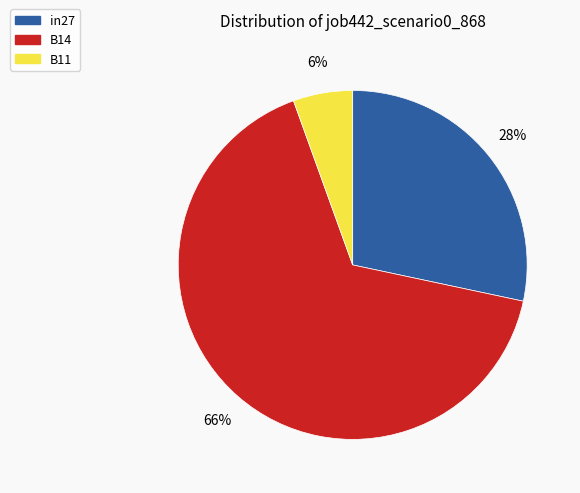

Is in27 the majority of the pie?

No